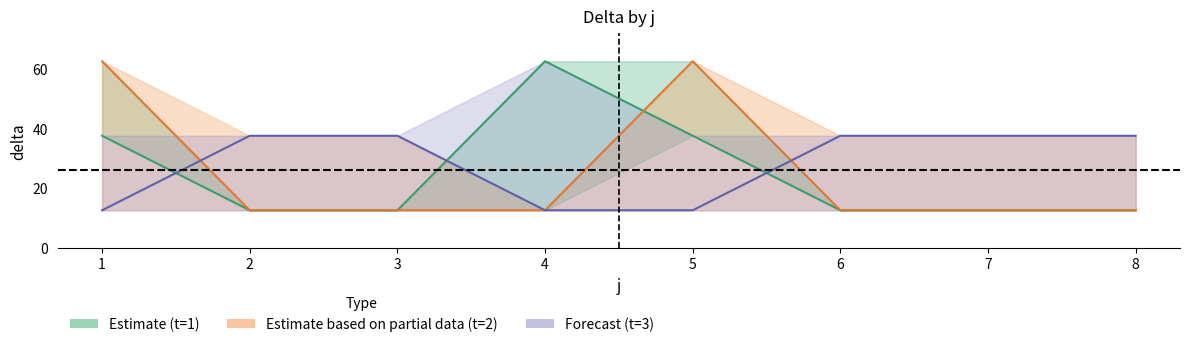

What is the difference between the delta values at 1 and 8?

25.0